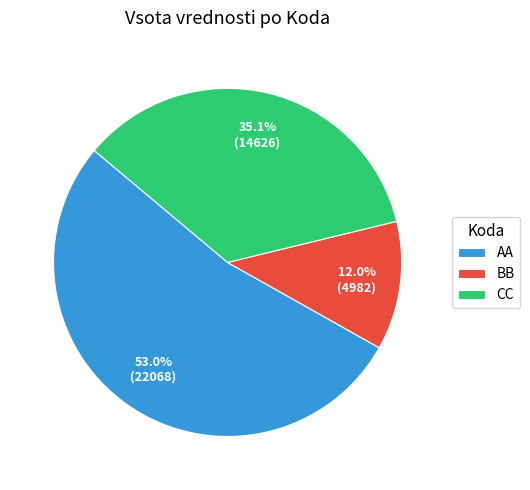

Is AA the majority of the pie?

Yes